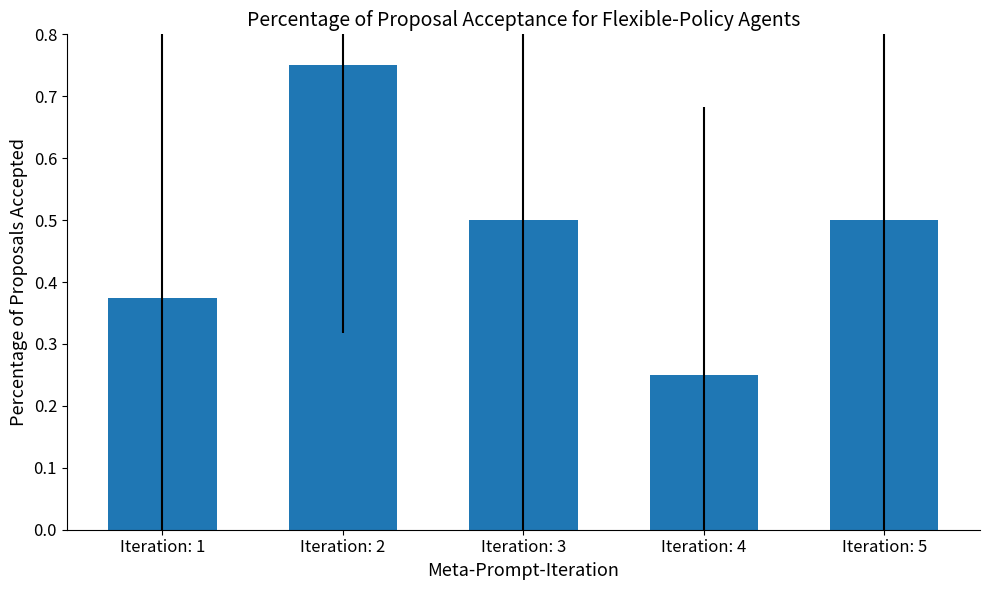

What is the value of the 5th bar from the left?

0.5